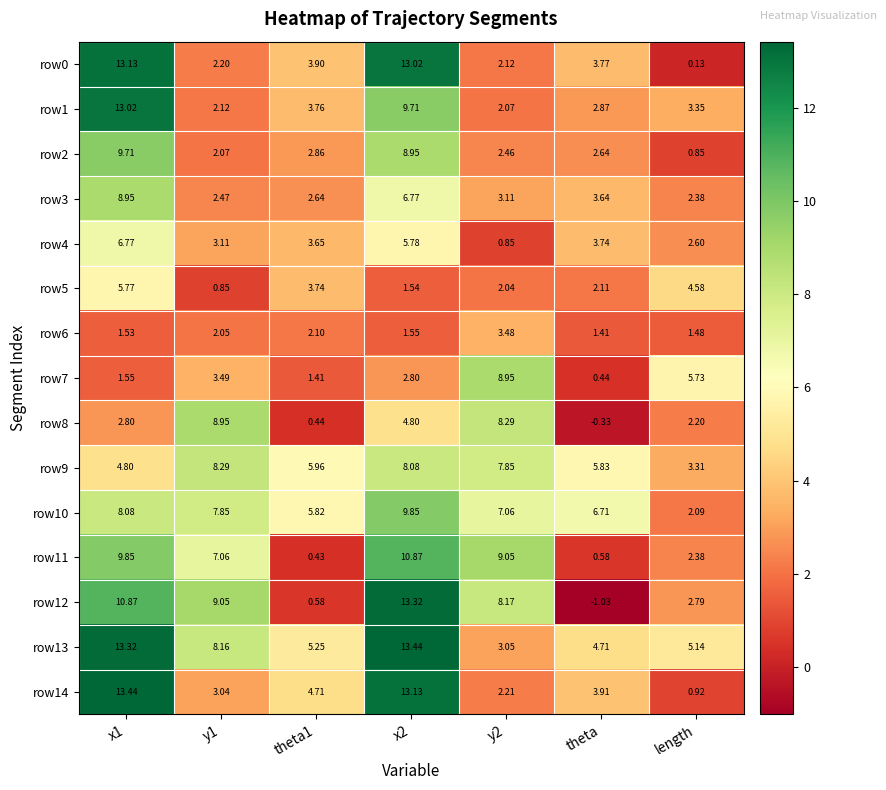

Is the value of row9 at theta greater than the value of row10 at y2?

No